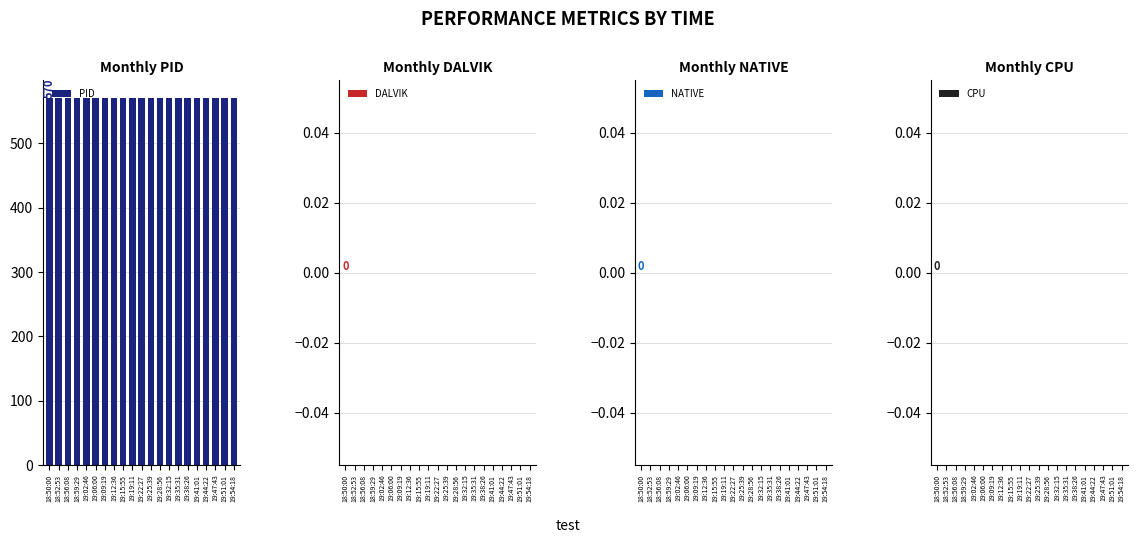

What is the maximum value shown in the chart?

570